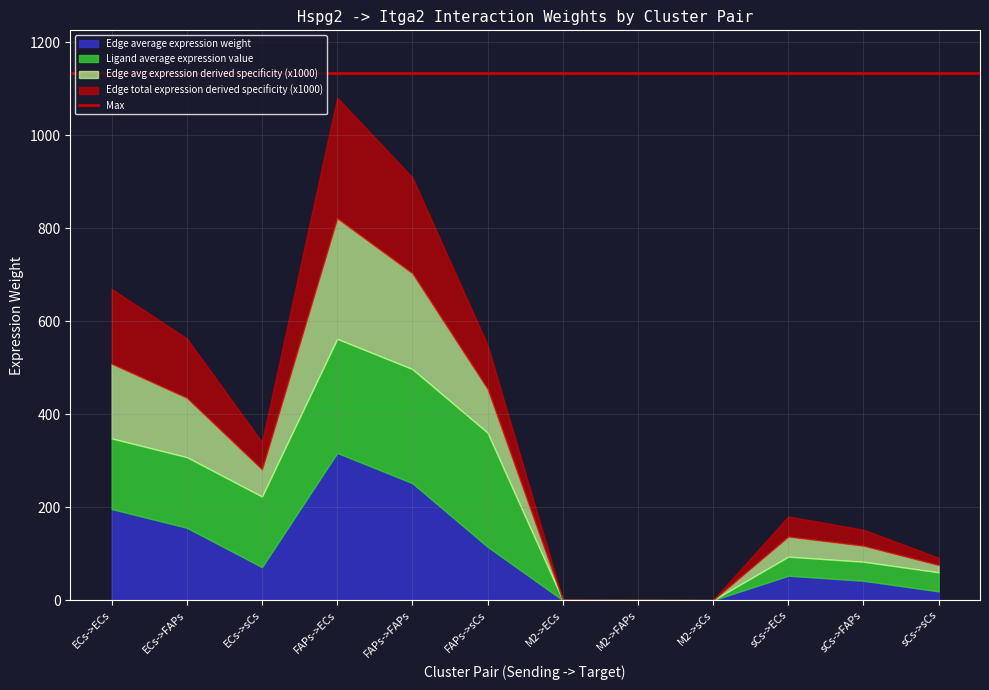

True or false: Ligand average expression value and Edge total expression derived specificity cross at least once.

False